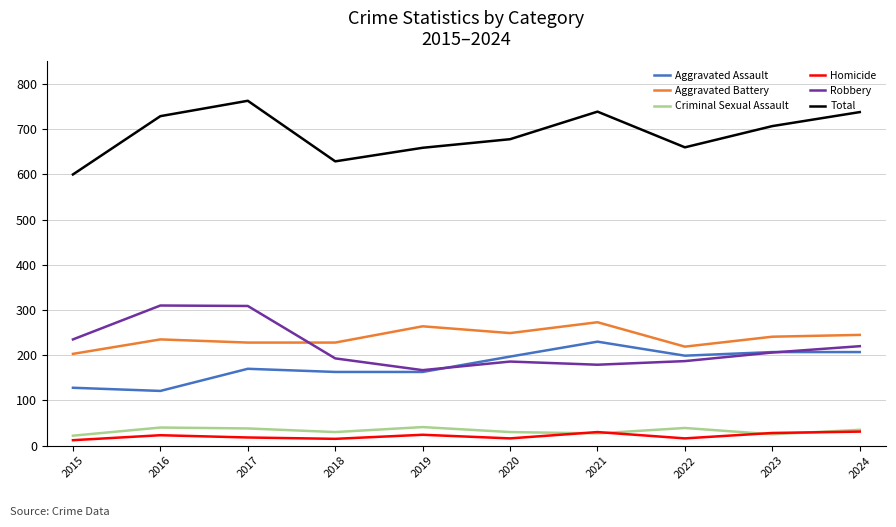

What is the sum of all Criminal Sexual Assault values?

327